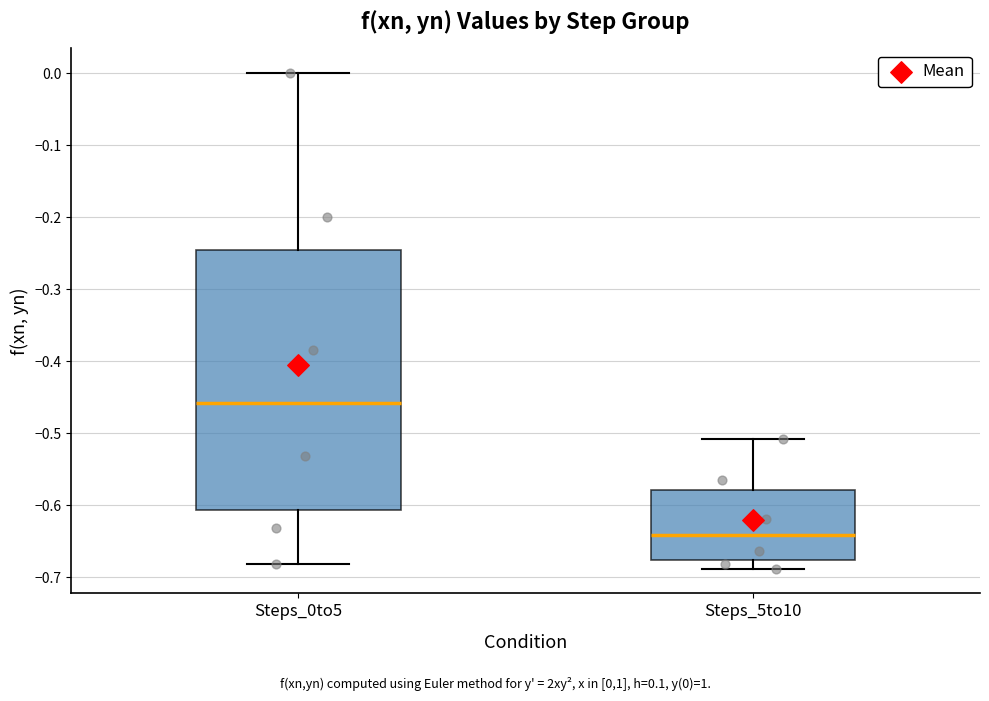

Reading left to right, transcribe this box plot: for each box, give where its median line is, the range the box spans, and where its two whiskers end, as read against the y-axis. The values are not printed on the chart, so give them approximately, as read against the axis.

Steps_0to5: median -0.46, box -0.61 to -0.25, whiskers -0.68 to 0.00
Steps_5to10: median -0.64, box -0.68 to -0.58, whiskers -0.69 to -0.51